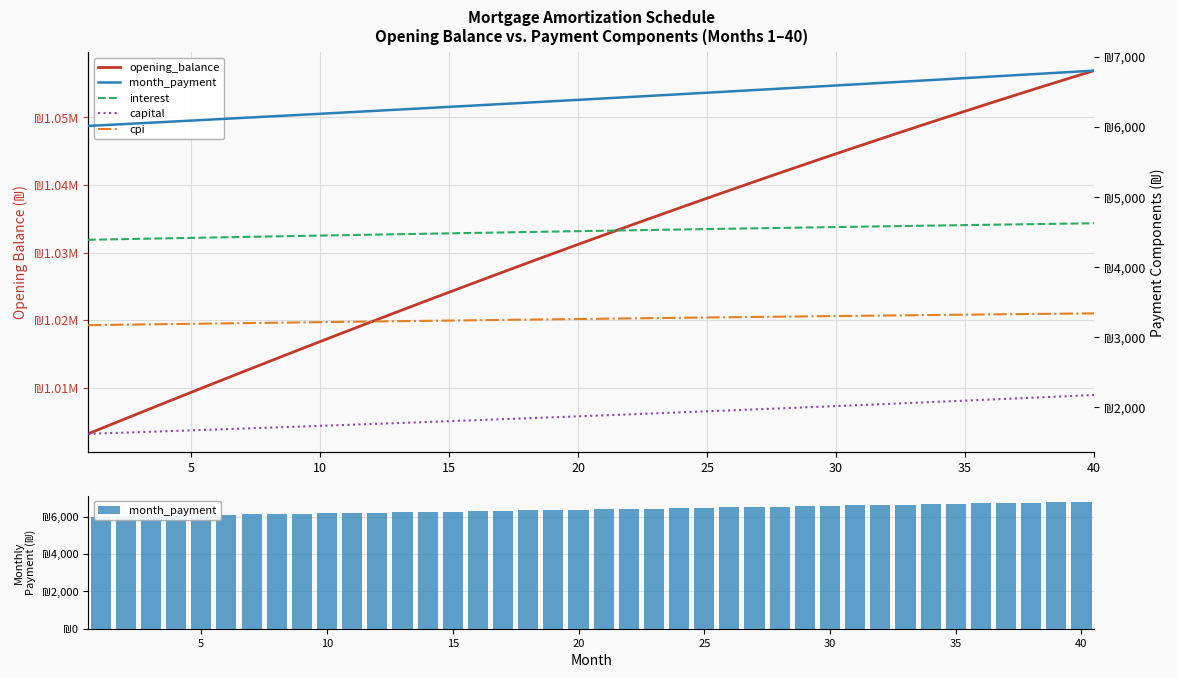

What is the spread (max minus min) of values at 15?

1022332.9